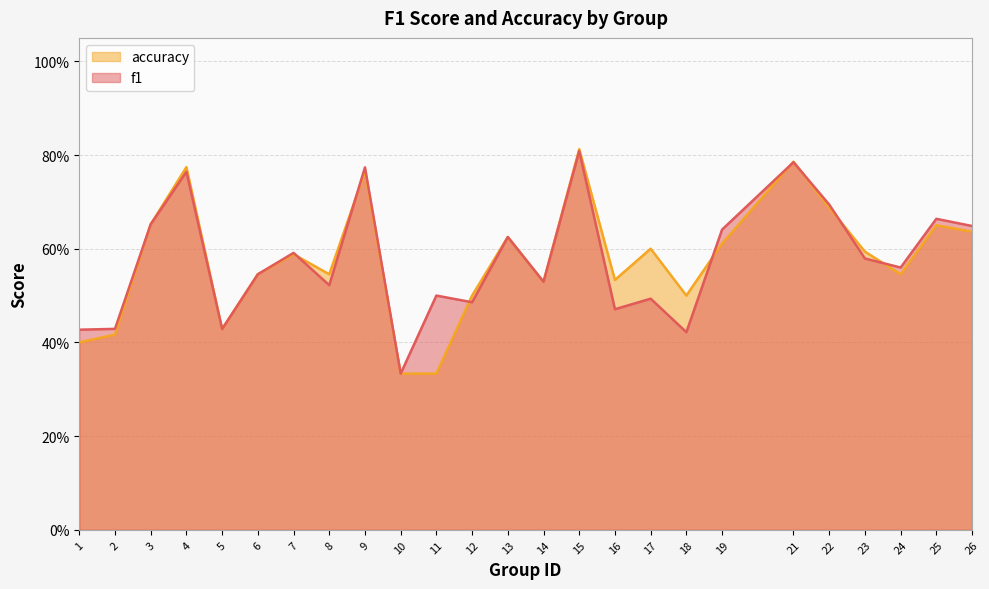

Which category has the lowest value across all series?

10